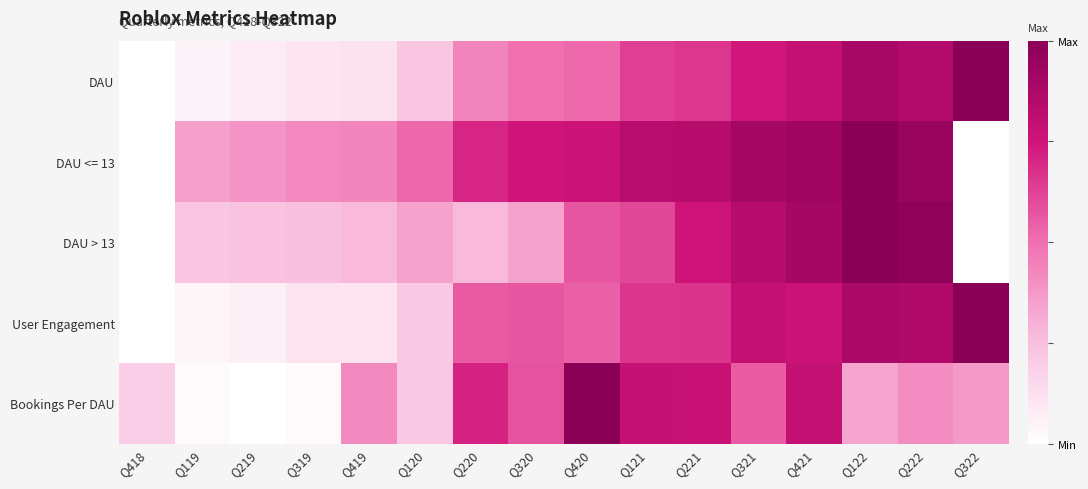

At how many categories does at least one series exceed 0?

16